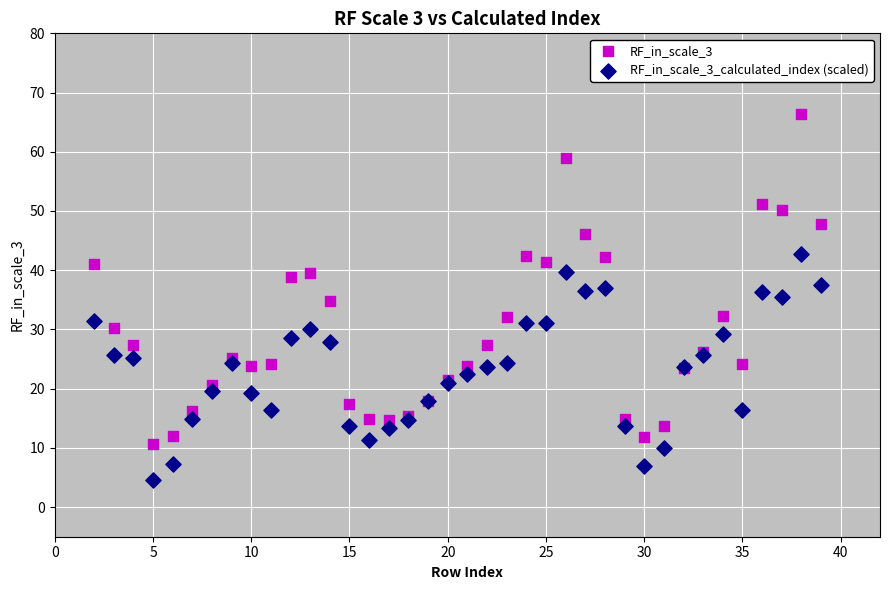

Which series has the widest spread of Y values?

RF_in_scale_3